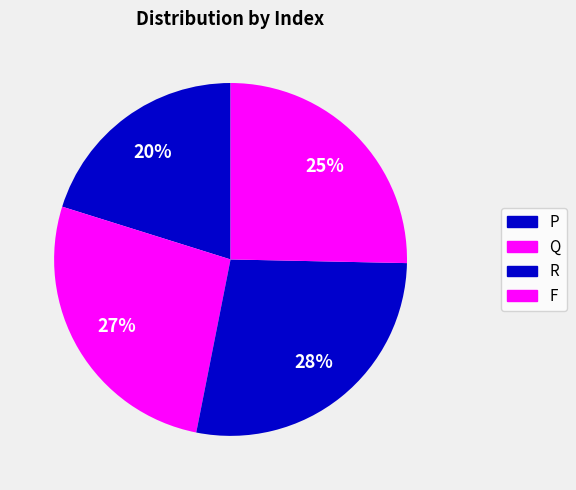

To the nearest percent, what is the average slice percentage?

25%